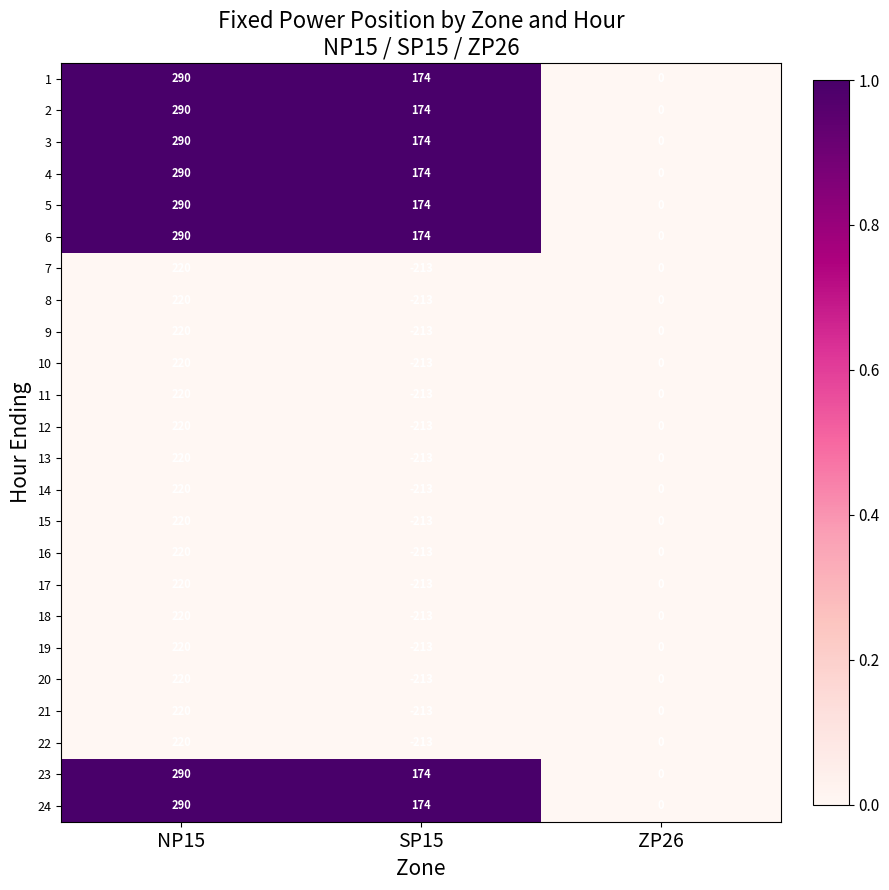

What is the difference between the 2 values at SP15 and ZP26?

174